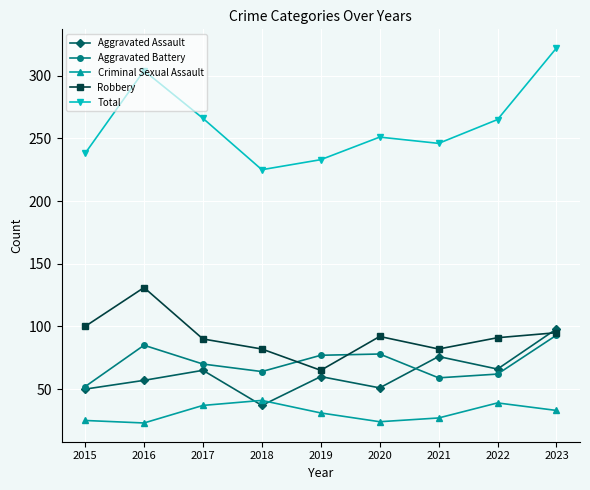

Rank the series at 2020 from highest to lowest value.

Total, Robbery, Aggravated Battery, Aggravated Assault, Criminal Sexual Assault